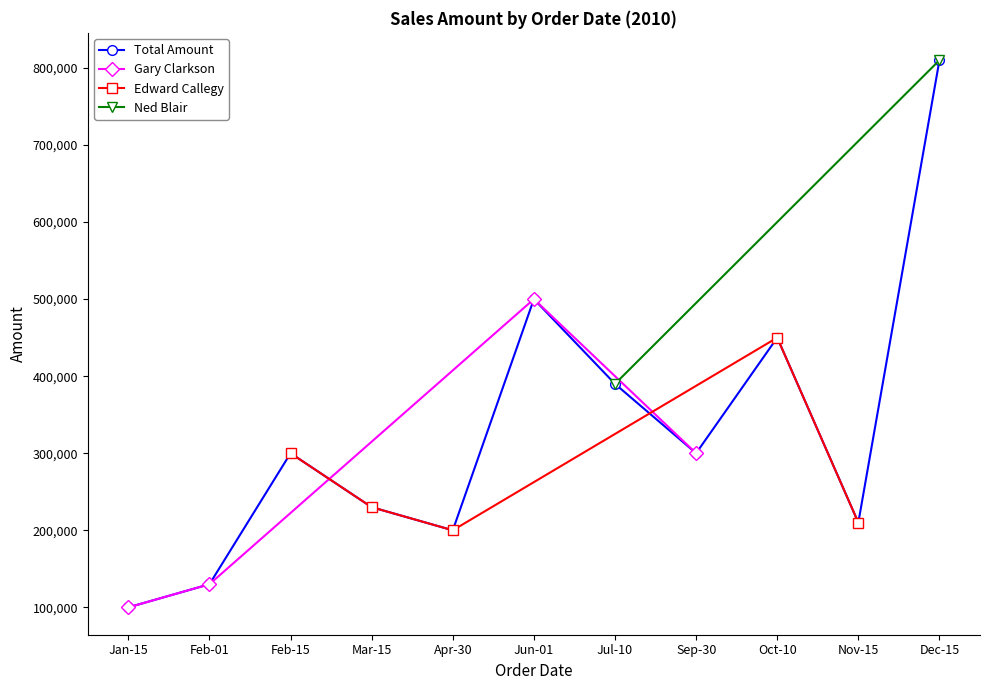

What is the ratio of the value at 2010-09-30 to the value at 2010-12-15?

0.4